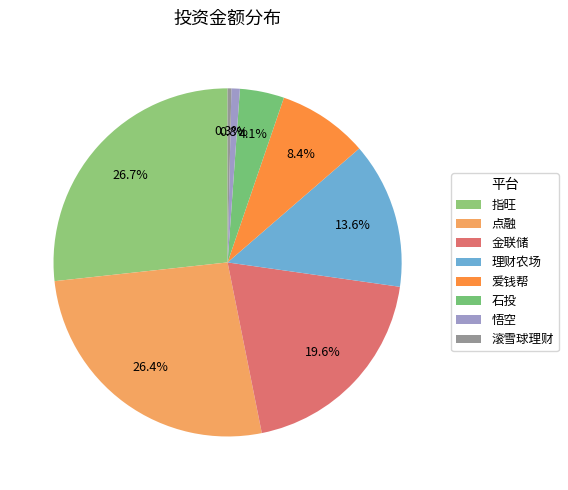

True or false: 指旺 accounts for 37% of the total.

False